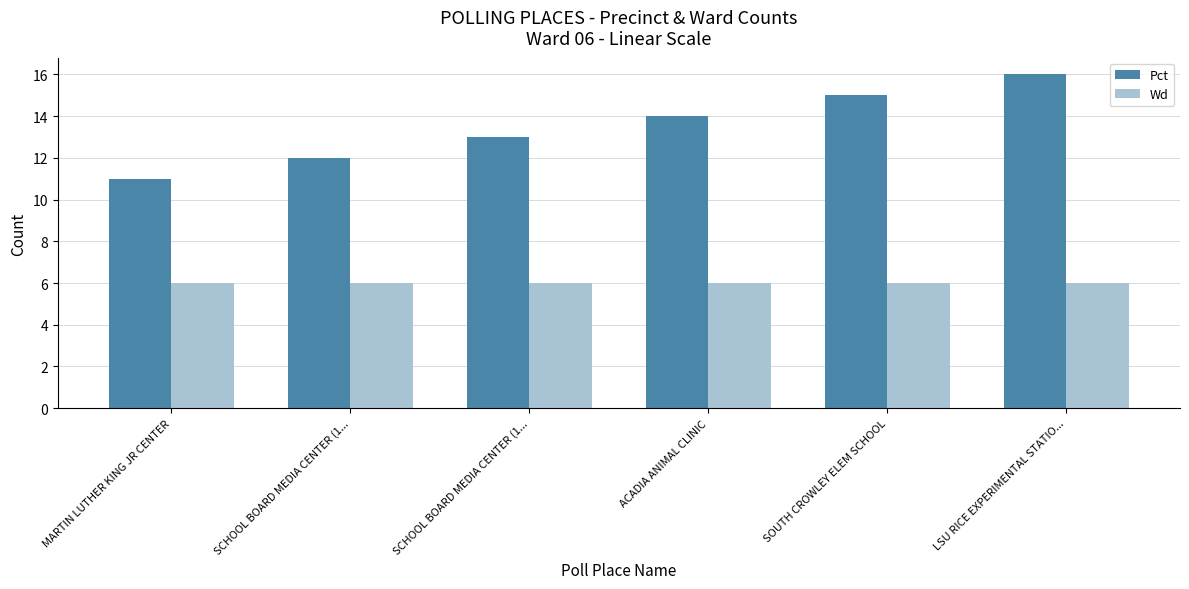

What are all the series names shown in the legend?

Pct, Wd